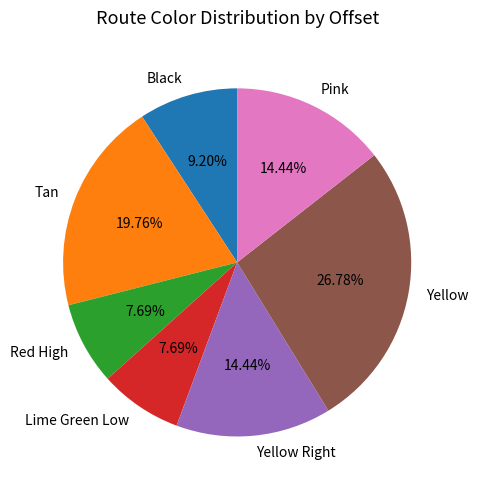

Which slice is the largest?

Yellow